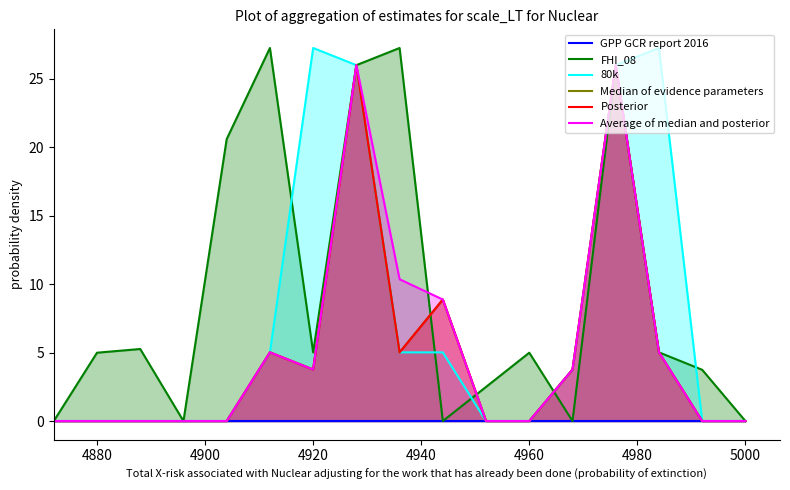

True or false: 4 has more than 1 points higher than both neighbors.

True